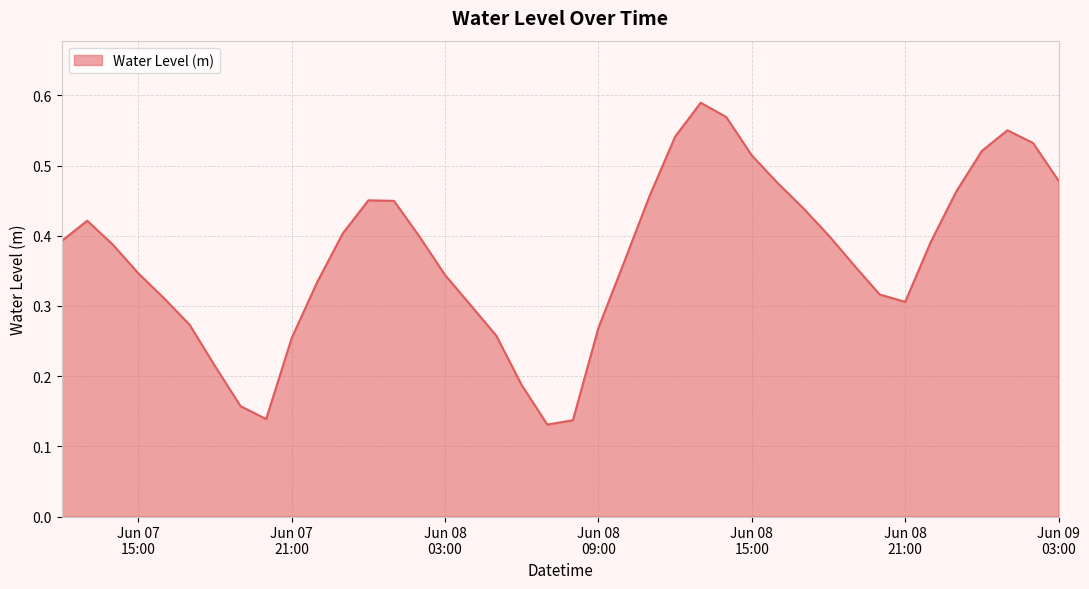

Reading left to right, extract all data points from this chart.

0.4	0.4	0.4	0.3	0.3	0.3	0.2	0.2	0.1	0.3	0.3	0.4	0.5	0.4	0.4	0.3	0.3	0.3	0.2	0.1	0.1	0.3	0.4	0.5	0.5	0.6	0.6	0.5	0.5	0.4	0.4	0.4	0.3	0.3	0.4	0.5	0.5	0.6	0.5	0.5